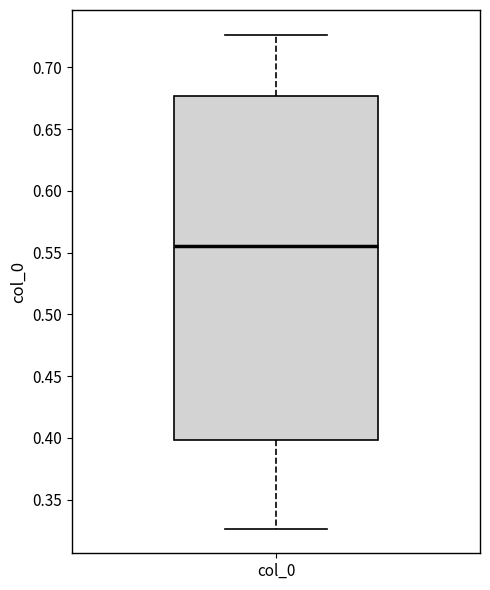

Read this box plot against the y-axis: the position of the median line, the range covered by the box, and the ends of both whiskers. The values are not printed on the chart, so give them approximately, as read against the axis.

median 0.555, box 0.400 to 0.675, whiskers 0.325 to 0.725